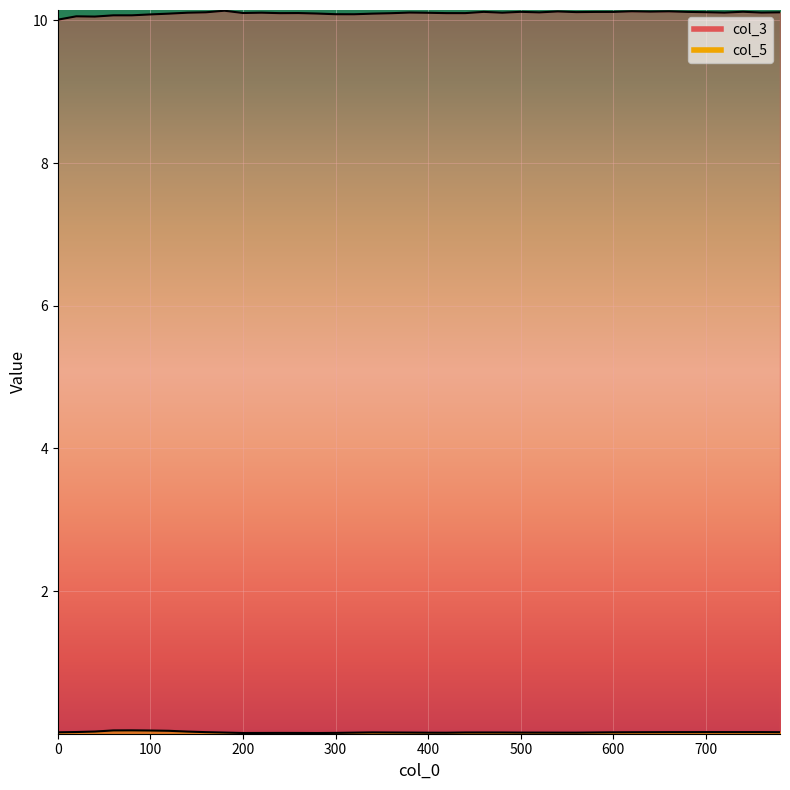

Which series changed the most between 140 and 720?

col_5